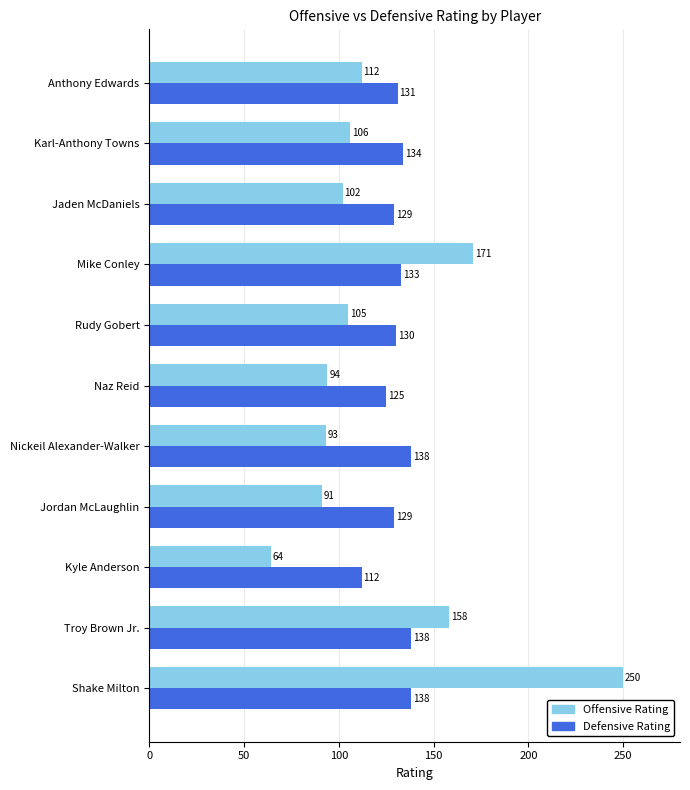

What is the maximum value for Defensive Rating?

138